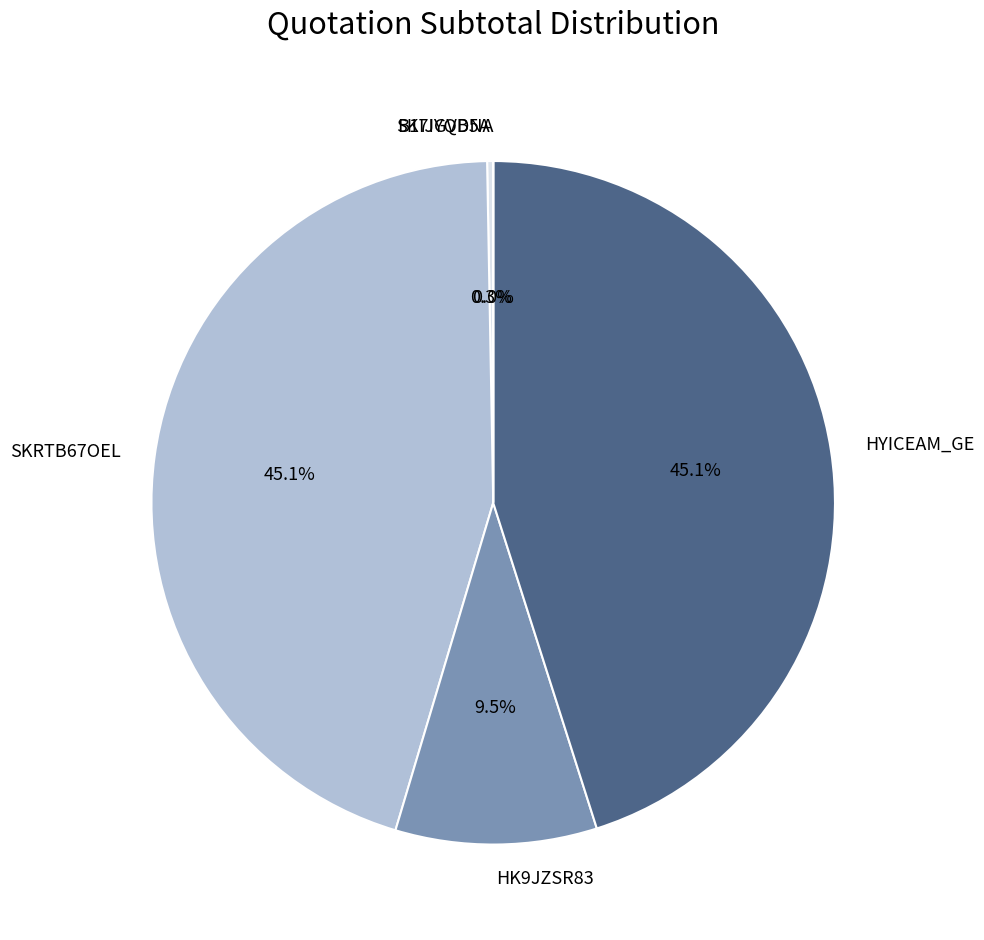

Is the sum of HYICEAM_GE and B1IJGVB5A greater than half?

No